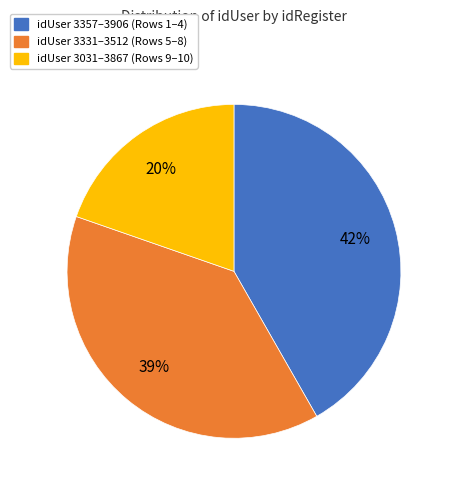

To the nearest percent, what is the difference between the largest and smallest slice percentages?

22%